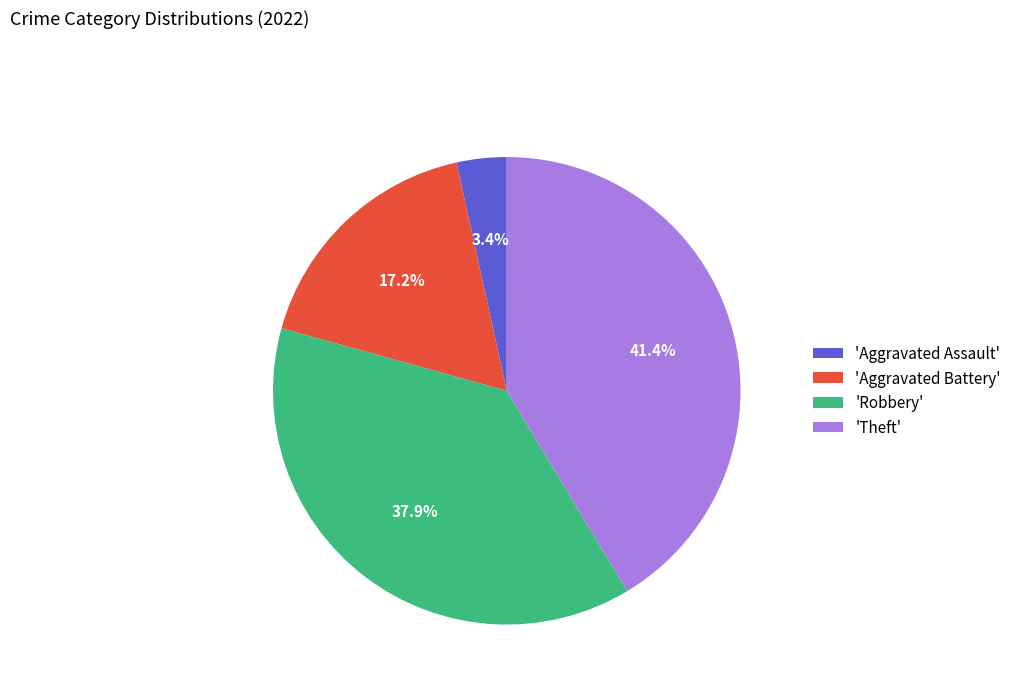

To the nearest percent, what is the average slice percentage?

25%